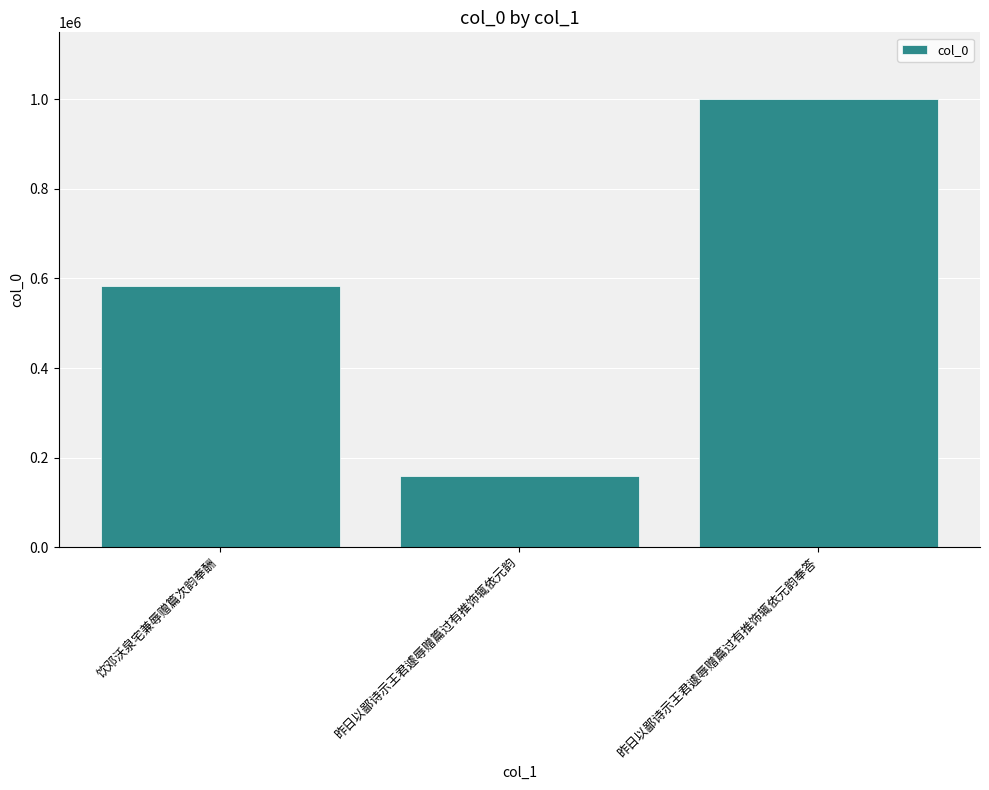

How many data points are less than 584279?

1